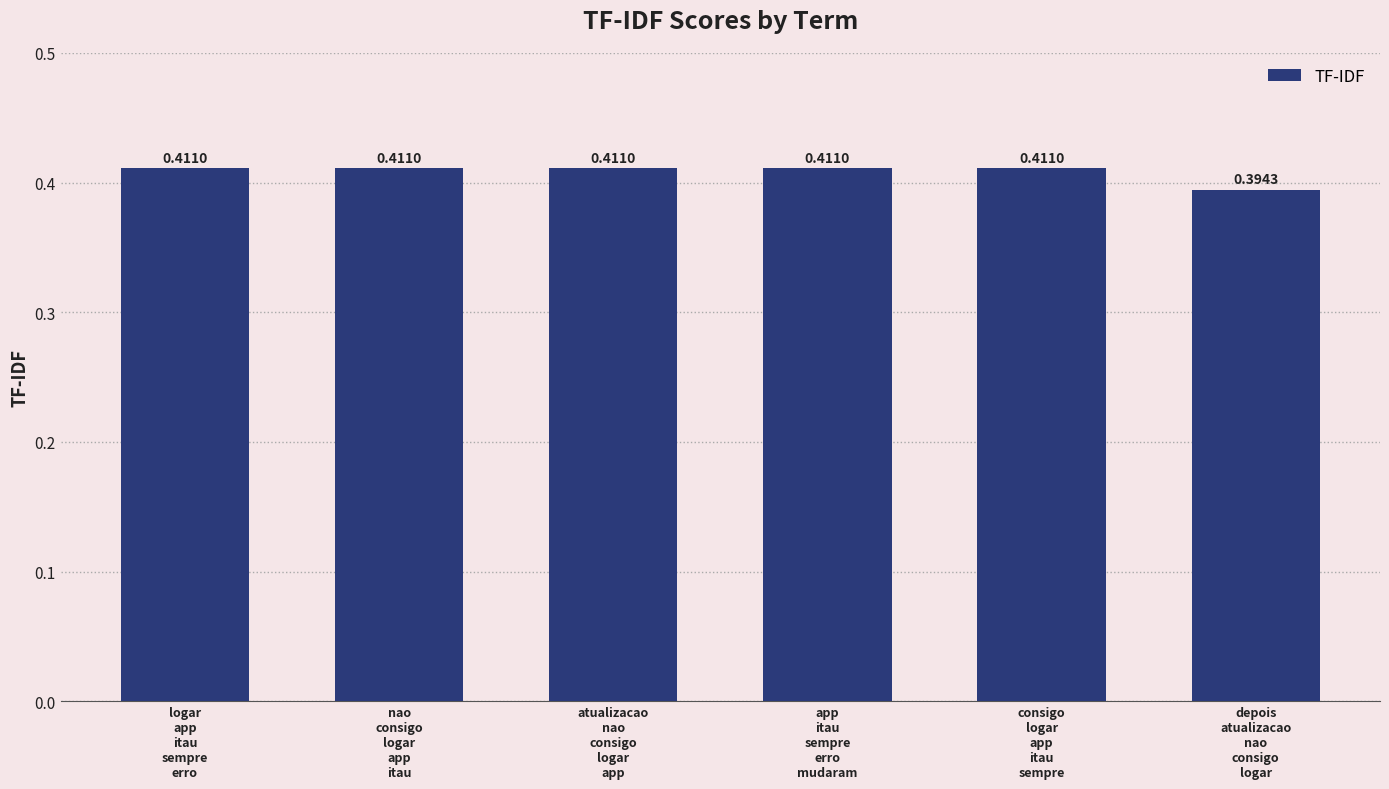

What is the sum of all values?

2.4